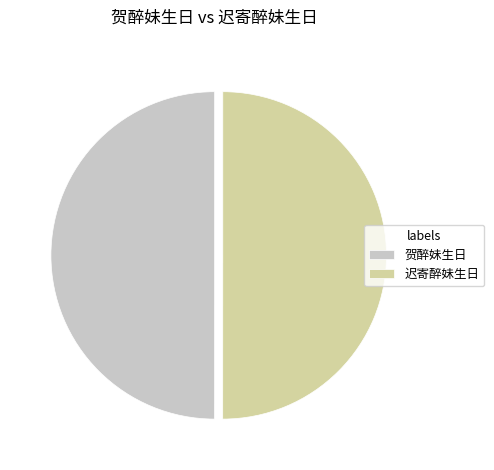

Do 贺醉妹生日 and 迟寄醉妹生日 together represent more than half of the pie?

Yes